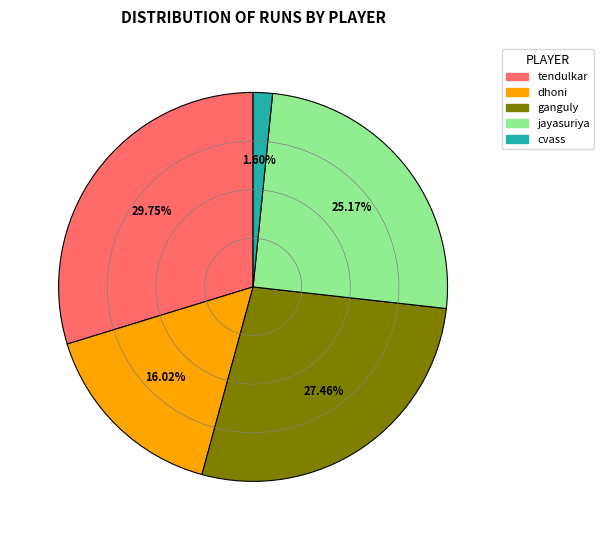

Does any single category account for the majority?

No